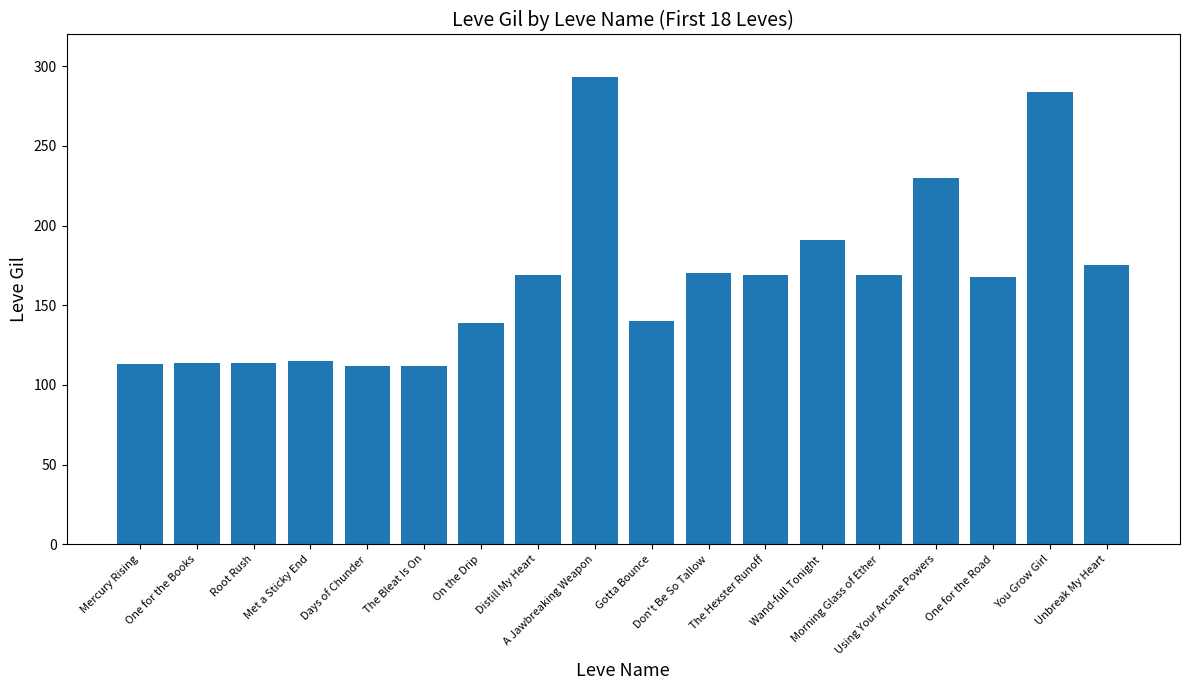

True or false: the data shows 37 at Root Rush.

False